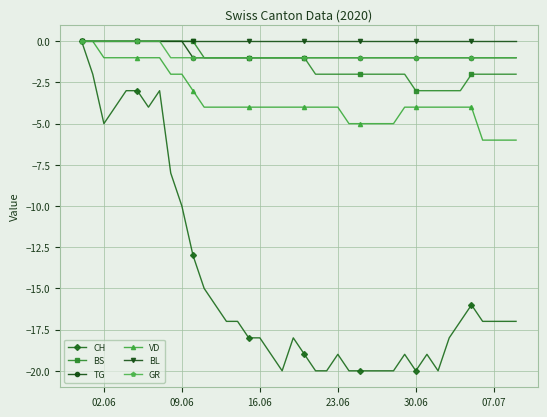

What is the minimum value for GR?

-1